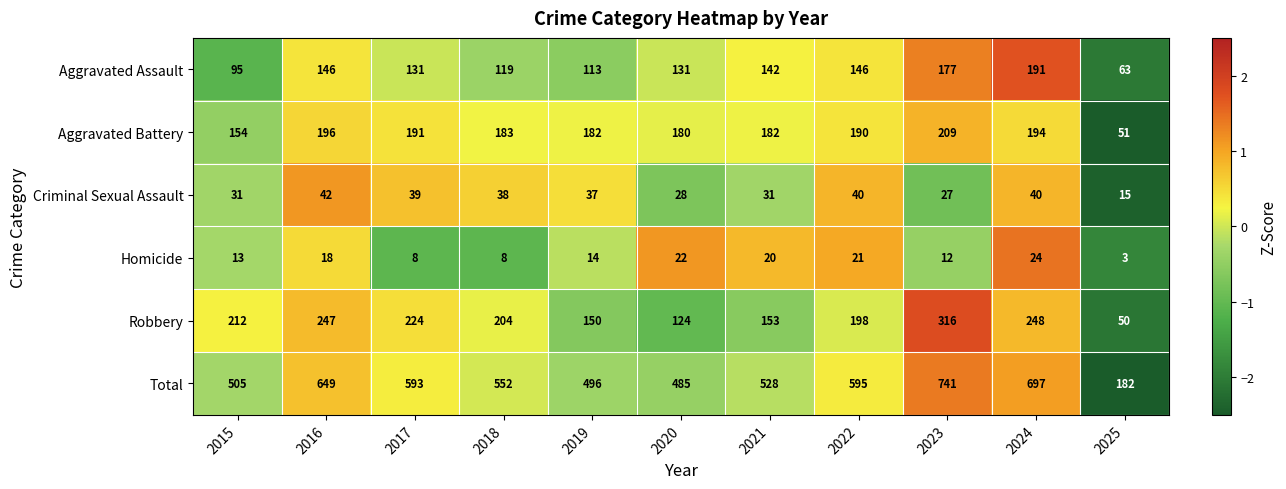

What is the smallest value displayed?

3